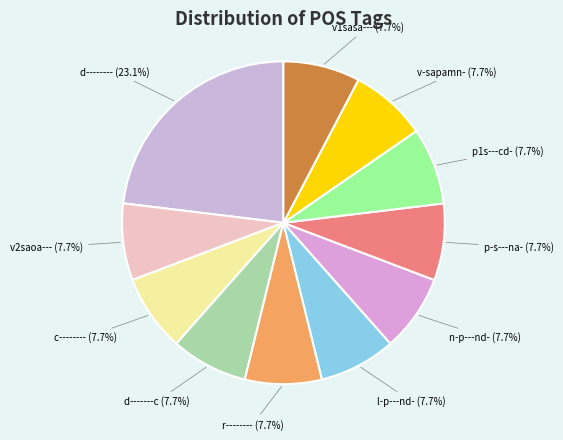

How many slices are in this pie chart?

11